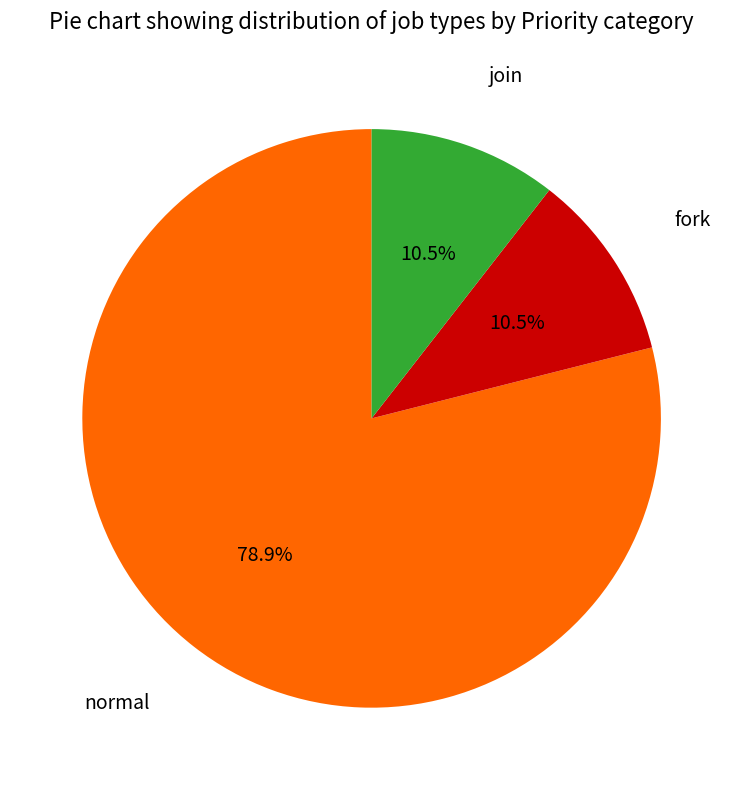

How many slices are in this pie chart?

3